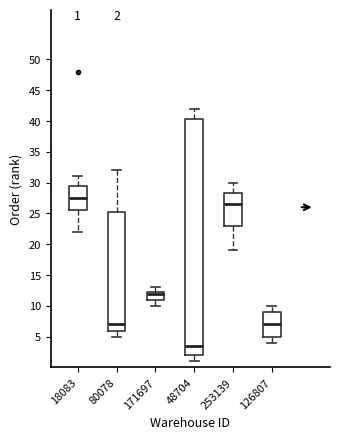

Which box has the lowest median line?

48704